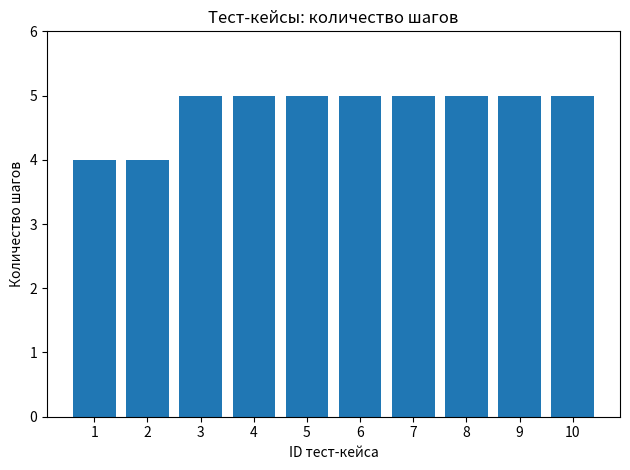

What is the value of the 9th bar from the left?

5